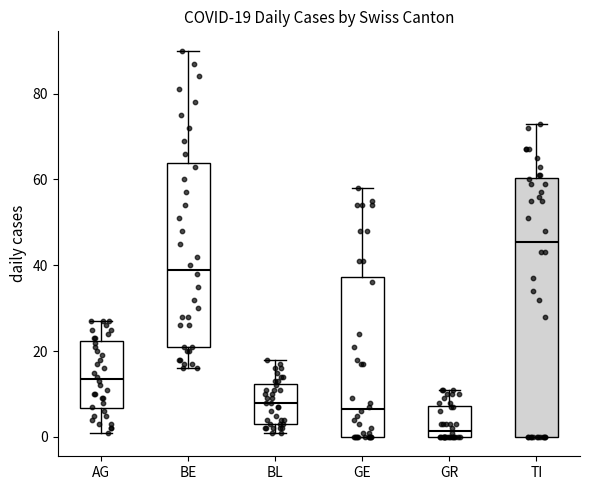

Which box has the highest median line?

TI